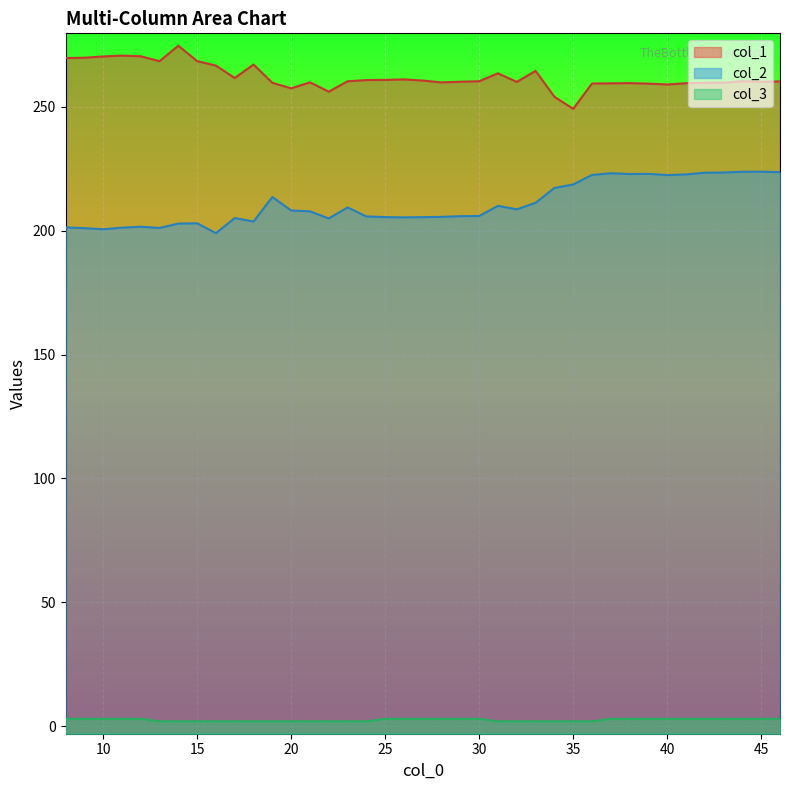

Reading right to left, what are all the values shown in this chart?

col_1: 46=260.2	45=260.1	44=260.4	43=259.7	42=259.7	41=259.5	40=259.0	39=259.4	38=259.6	37=259.5	36=259.4	35=249.2	34=254.1	33=264.5	32=260.0	31=263.5	30=260.3	29=260.1	28=259.9	27=260.6	26=261.1	25=260.9	24=260.8	23=260.3	22=256.1	21=259.9	20=257.5	19=259.7	18=267.1	17=261.6	16=266.6	15=268.4	14=274.7	13=268.4	12=270.4	11=270.7	10=270.3	9=269.8	8=269.7
col_2: 46=223.6	45=223.8	44=223.8	43=223.5	42=223.4	41=222.7	40=222.5	39=222.9	38=222.9	37=223.2	36=222.5	35=218.7	34=217.3	33=211.3	32=208.6	31=210.0	30=205.9	29=205.9	28=205.6	27=205.5	26=205.4	25=205.5	24=205.8	23=209.4	22=204.9	21=207.8	20=208.2	19=213.6	18=203.7	17=205.1	16=199.0	15=203.0	14=202.9	13=201.1	12=201.6	11=201.2	10=200.6	9=201.0	8=201.3
col_3: 46=3.0	45=3.0	44=3.0	43=3.0	42=3.0	41=3.0	40=3.0	39=3.0	38=3.0	37=3.0	36=2.0	35=2.0	34=2.0	33=2.0	32=2.0	31=2.0	30=3.0	29=3.0	28=3.0	27=3.0	26=3.0	25=3.0	24=2.0	23=2.0	22=2.0	21=2.0	20=2.0	19=2.0	18=2.0	17=2.0	16=2.0	15=2.0	14=2.0	13=2.0	12=3.0	11=3.0	10=3.0	9=3.0	8=3.0